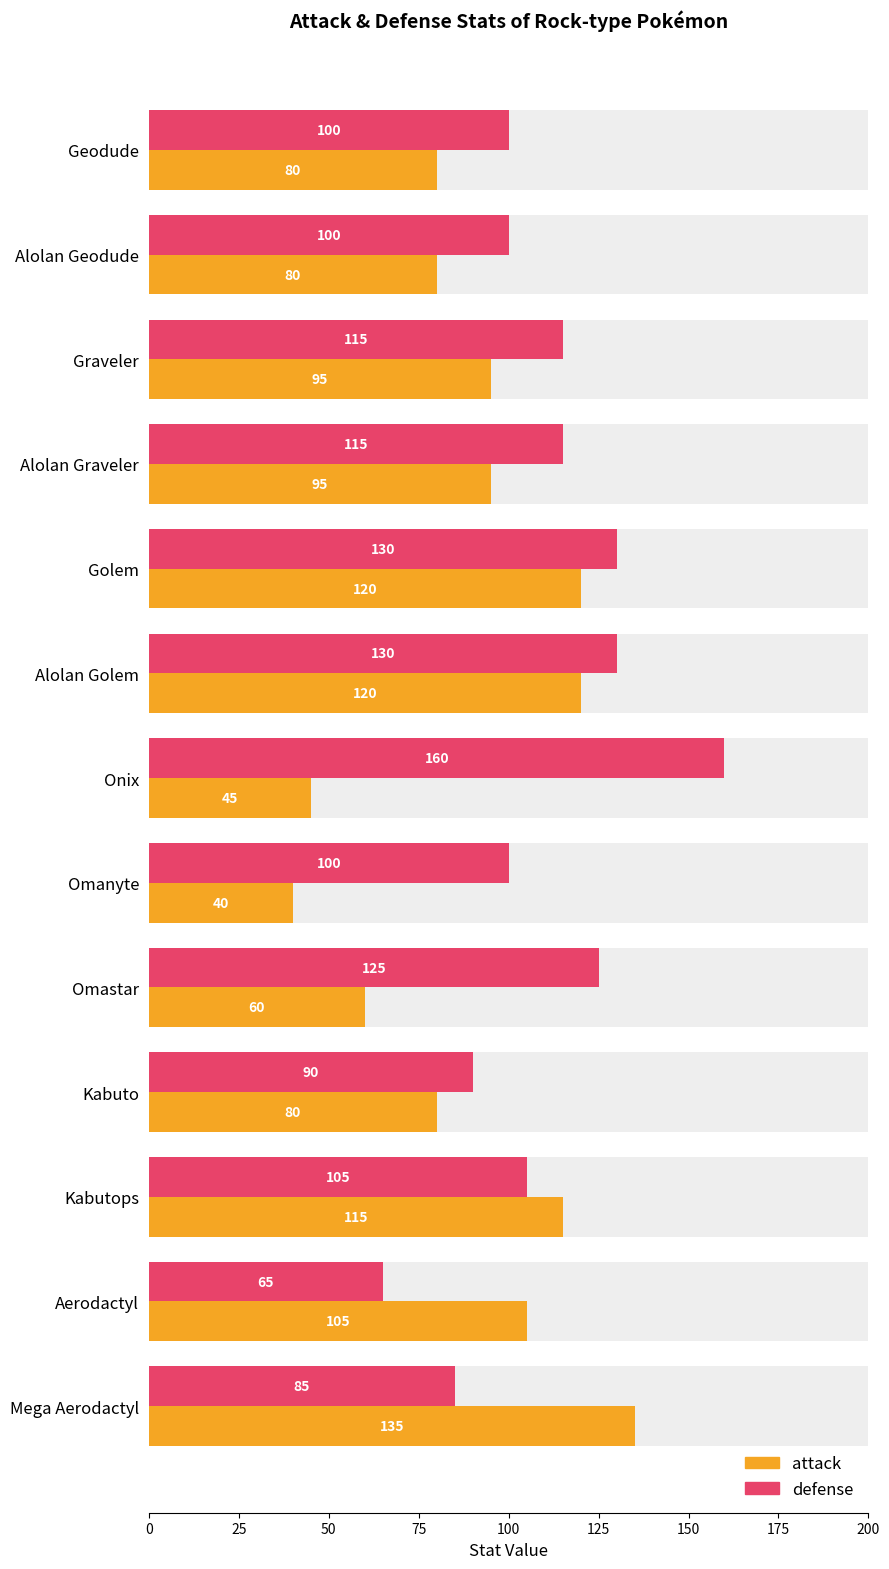

What is the spread (max minus min) of values at Golem?

10